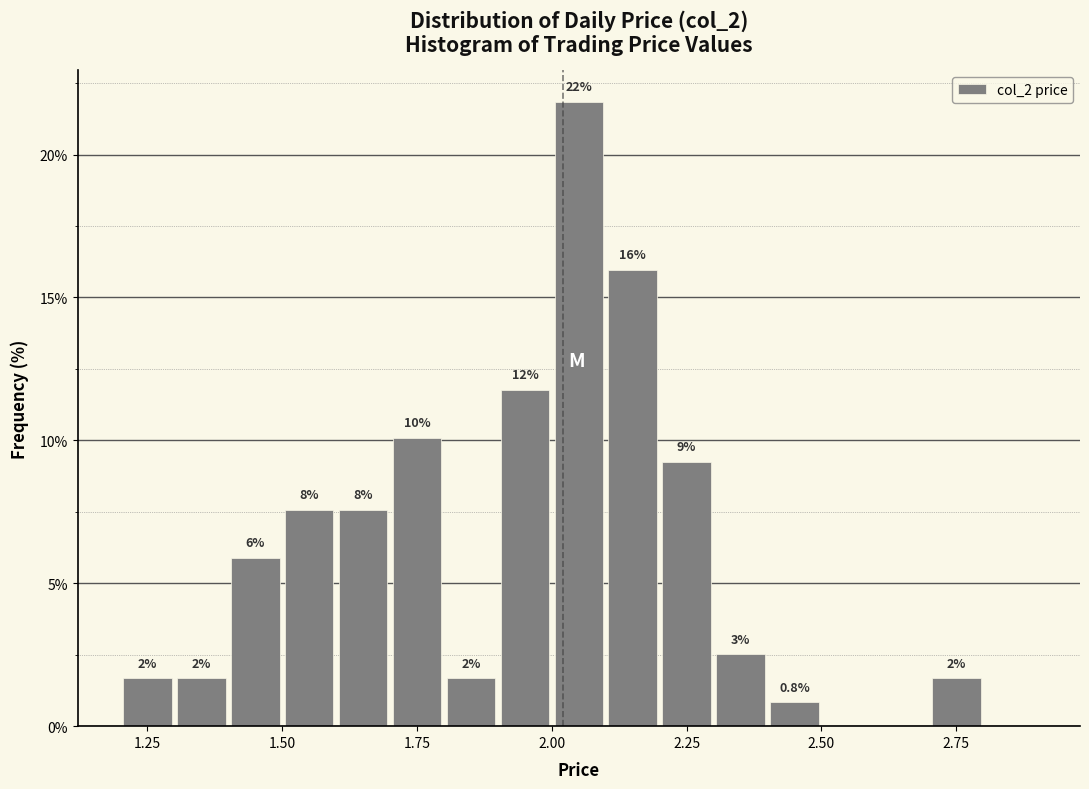

Read against the x-axis, roughly where is the centre of the tallest bar?

2.05